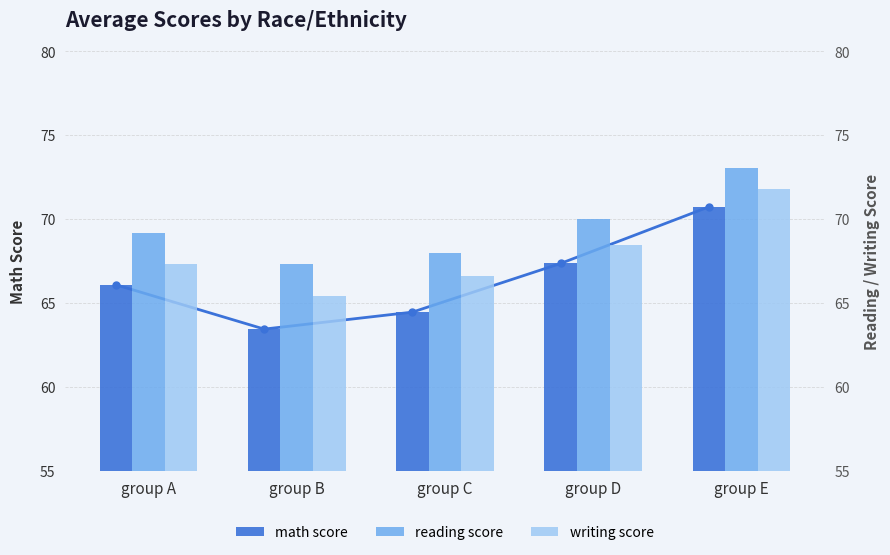

At which label is math score closest to 67?

group D